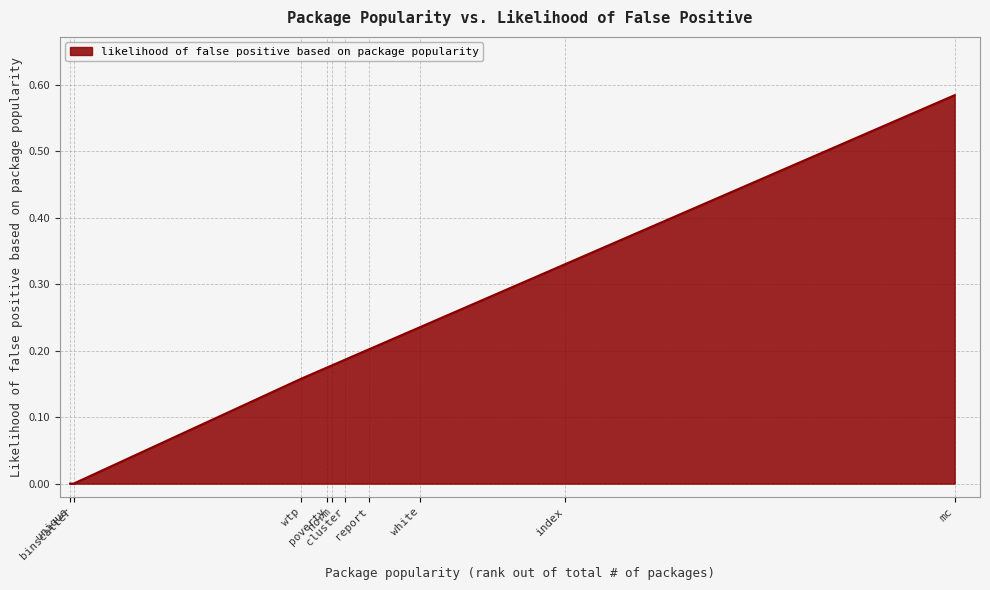

True or false: the data has more than 1 interior local peaks.

False